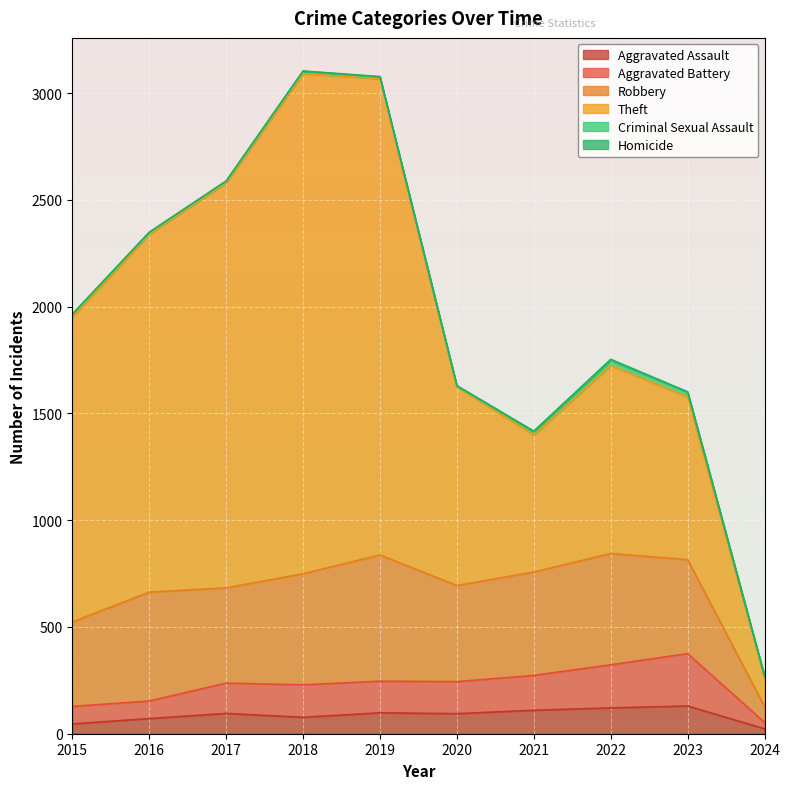

What is the difference between the maximum and minimum values in the Theft series?

2205